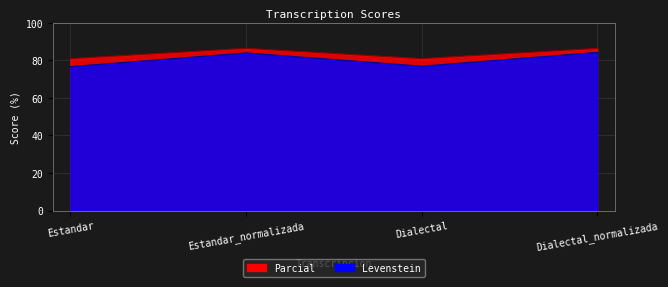

Reading left to right, transcribe all the data shown in this chart.

Levenstein: Estandar=76.7	Estandar_normalizada=84.0	Dialectal=76.9	Dialectal_normalizada=84.3
Parcial: Estandar=81.0	Estandar_normalizada=86.4	Dialectal=81.0	Dialectal_normalizada=86.4